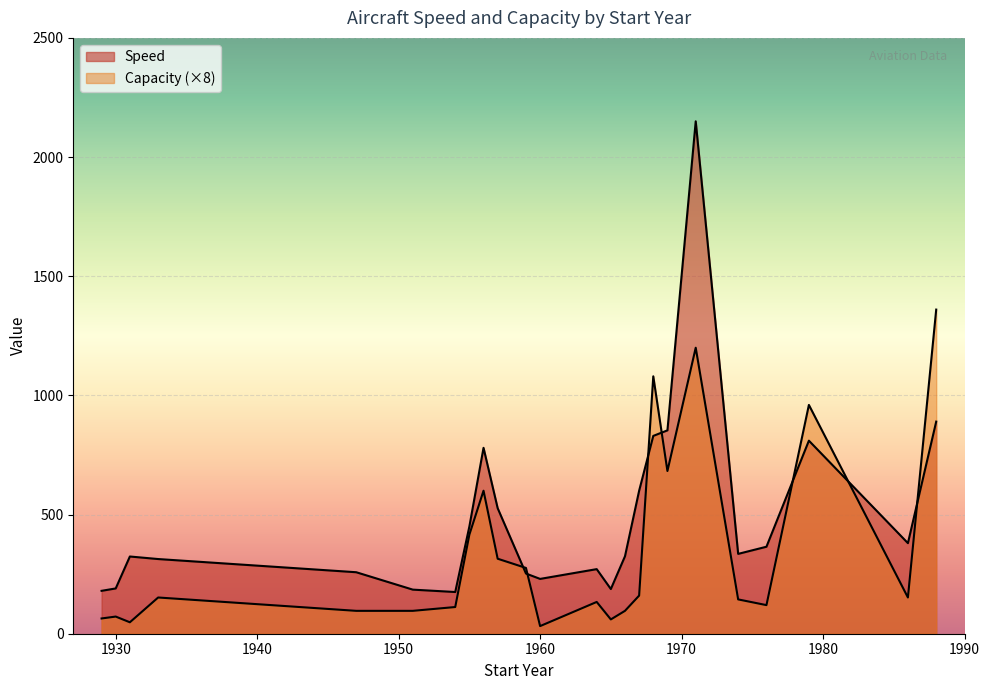

How many lines are shown in the chart?

2